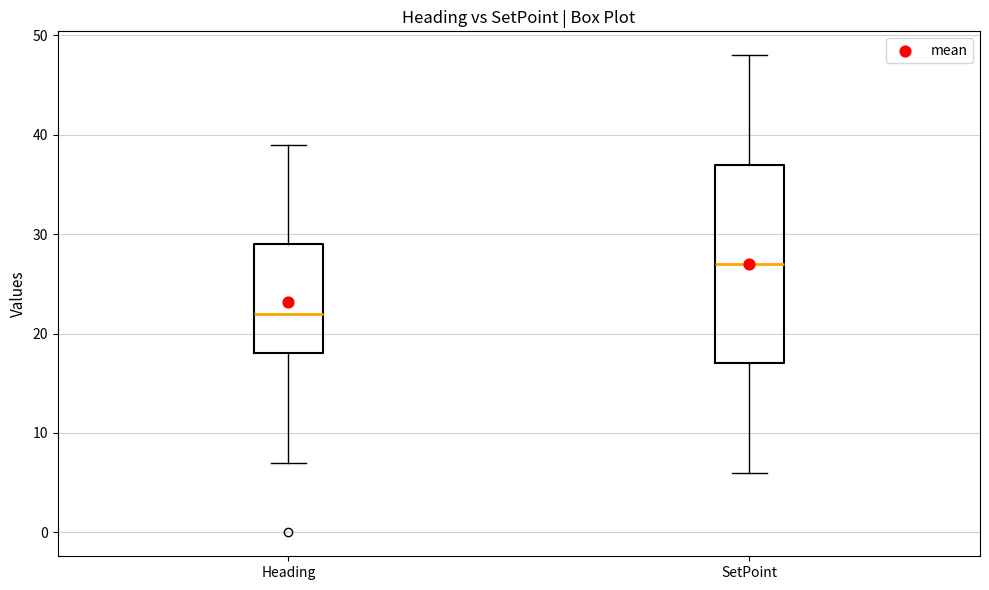

Which box is the tallest, from its lower edge to its upper edge?

SetPoint